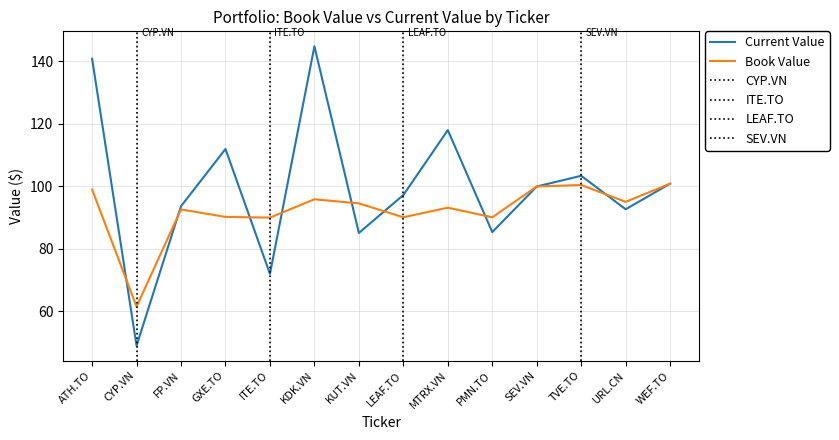

Which series has the widest spread of values?

Current Value